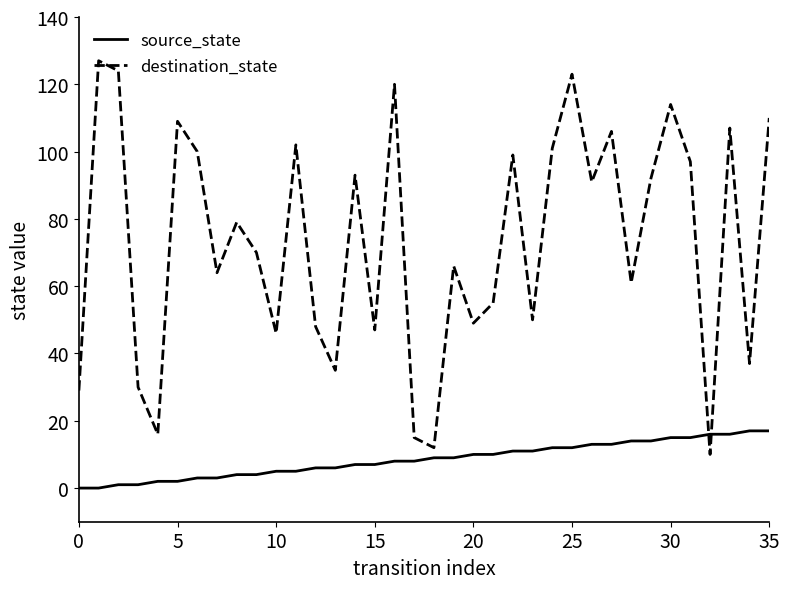

What is the greatest value displayed?

127